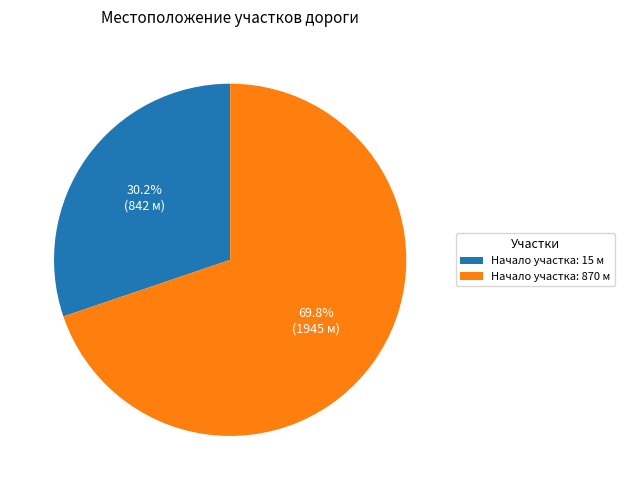

Between Начало участка: 15 м and Начало участка: 870 м, which is larger?

Начало участка: 870 м